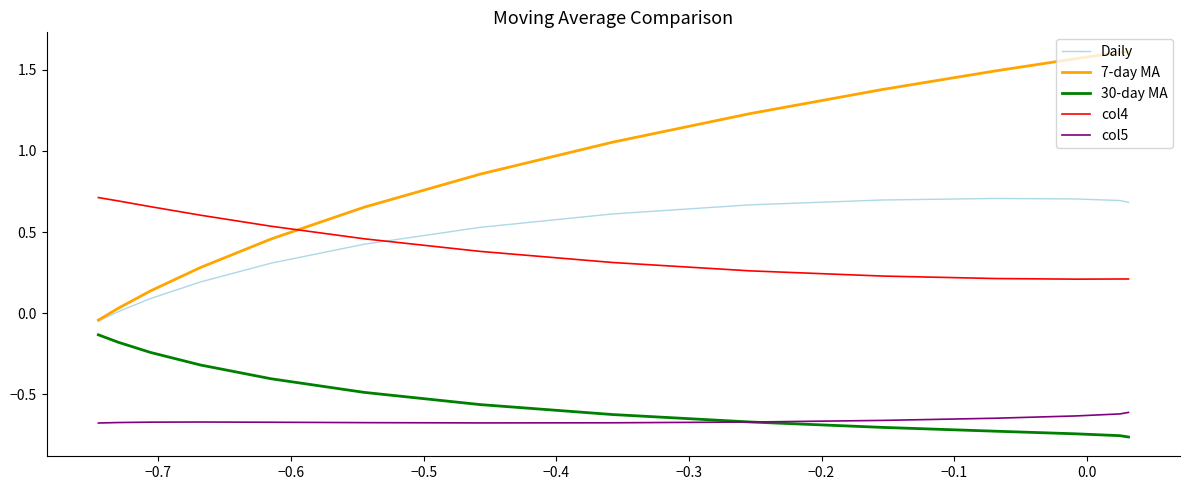

Which series has the largest range (max minus min)?

7-day MA